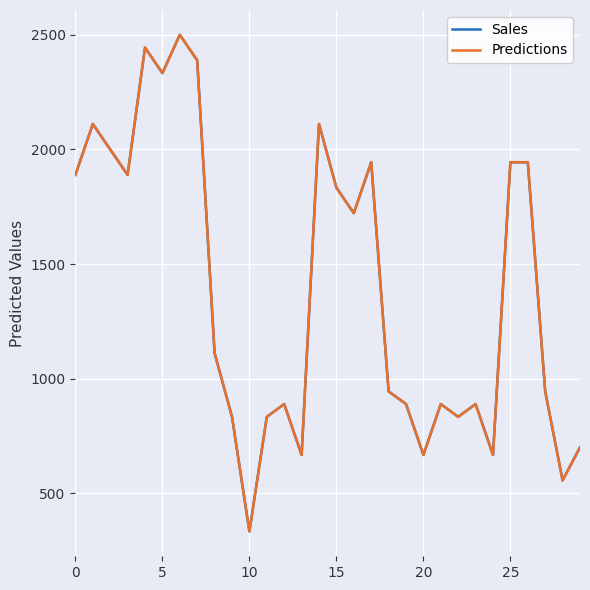

What is the difference between the second highest and minimum values in the Sales series?

2111.0